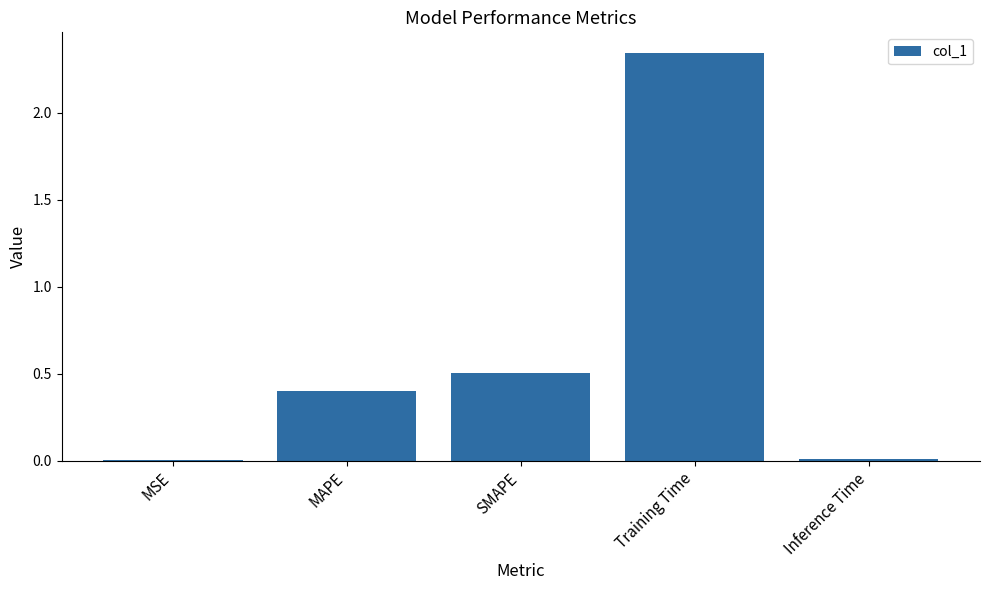

Is it true that the value at SMAPE is 0.5?

True